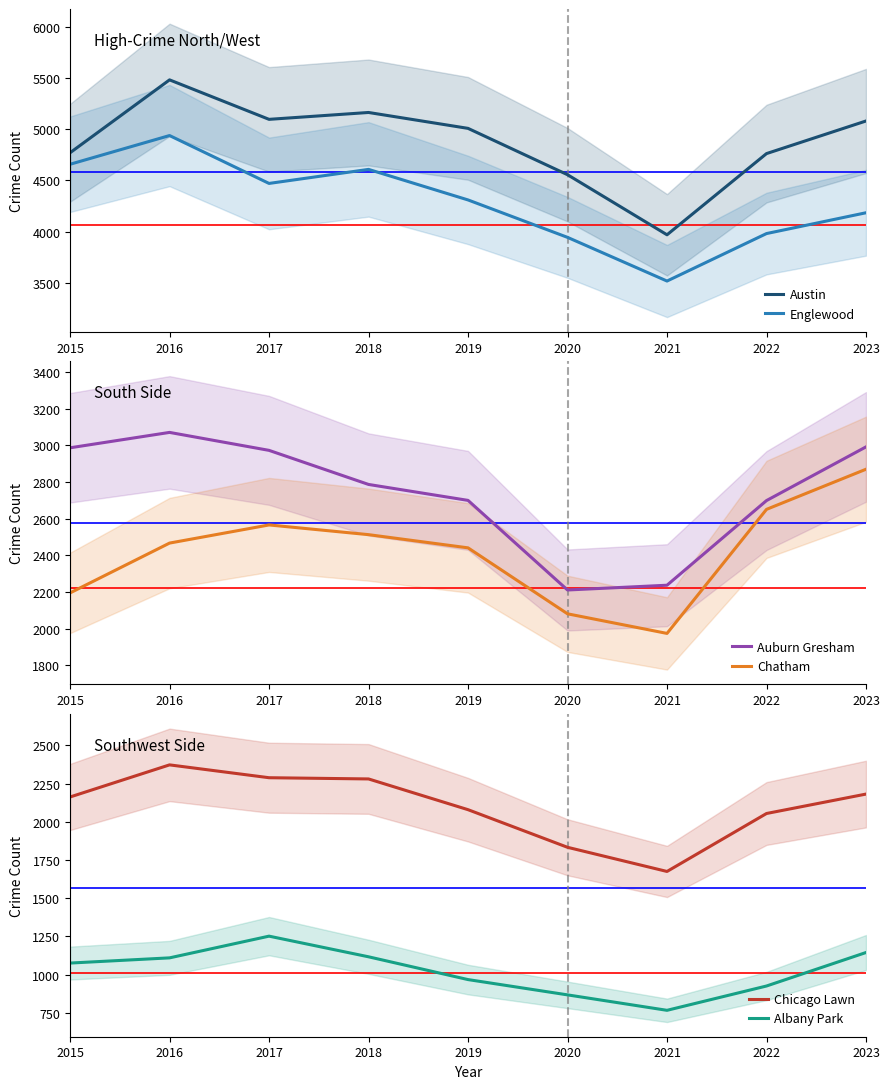

At which category does Austin reach its first local peak?

2016